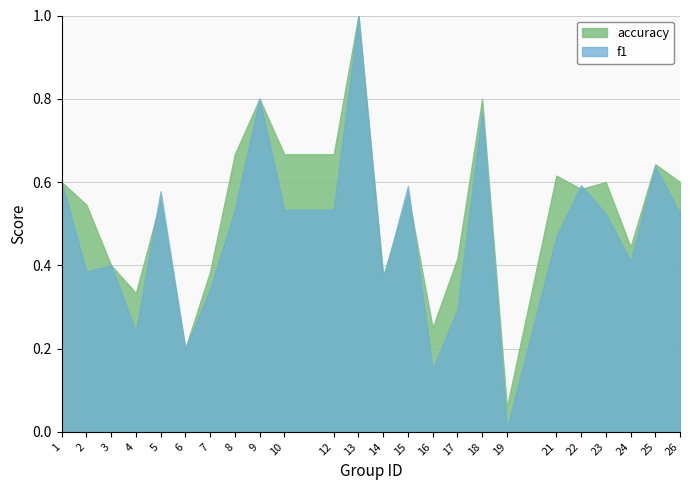

What is the difference between the highest and lowest values at 21?

0.1